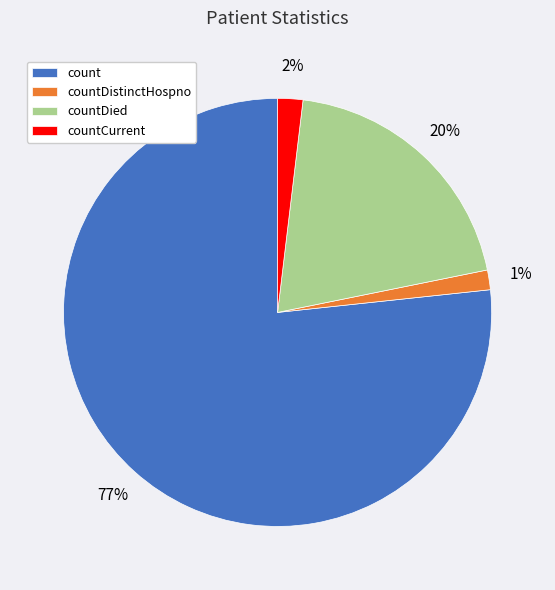

The countDied slice represents 26% of the pie. True or false?

False